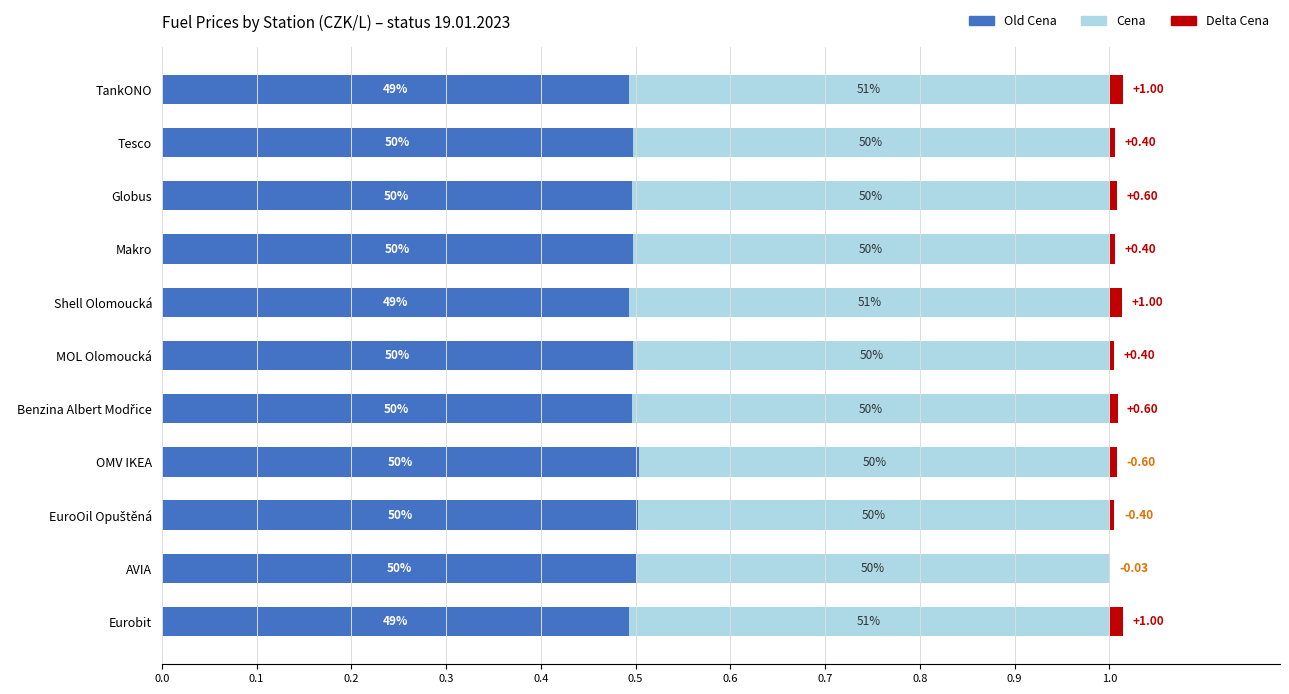

What are all the series names shown in the legend?

Old Cena, Cena, Delta Cena